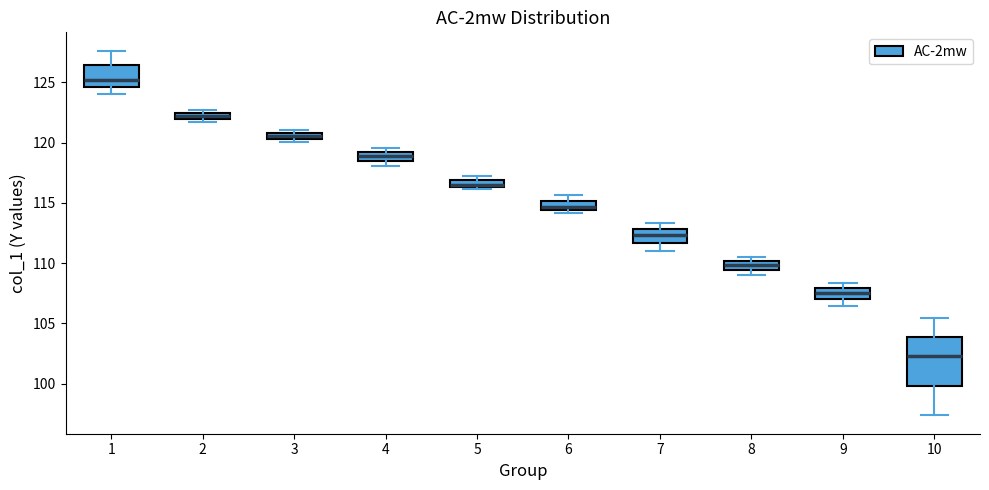

Comparing the boxes themselves (not the whiskers), which one is the tallest?

10